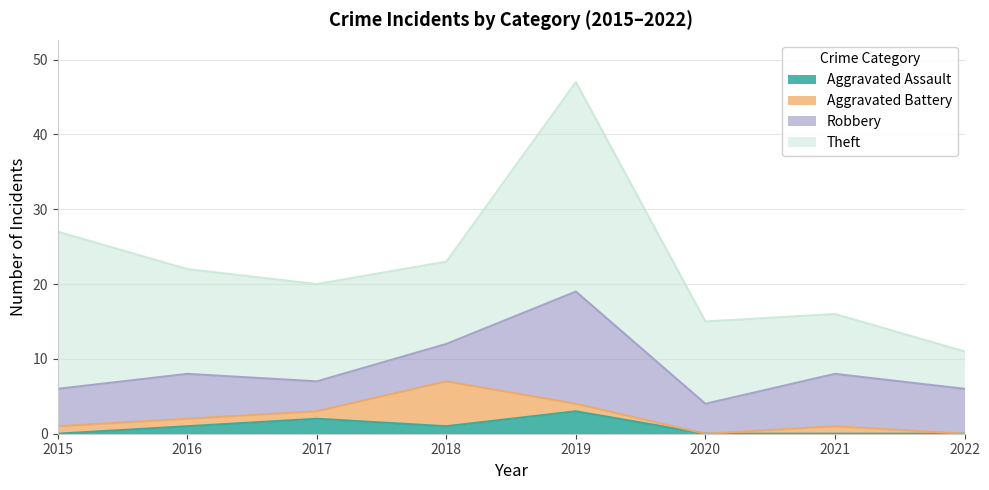

What is the sum of all Theft values?

111